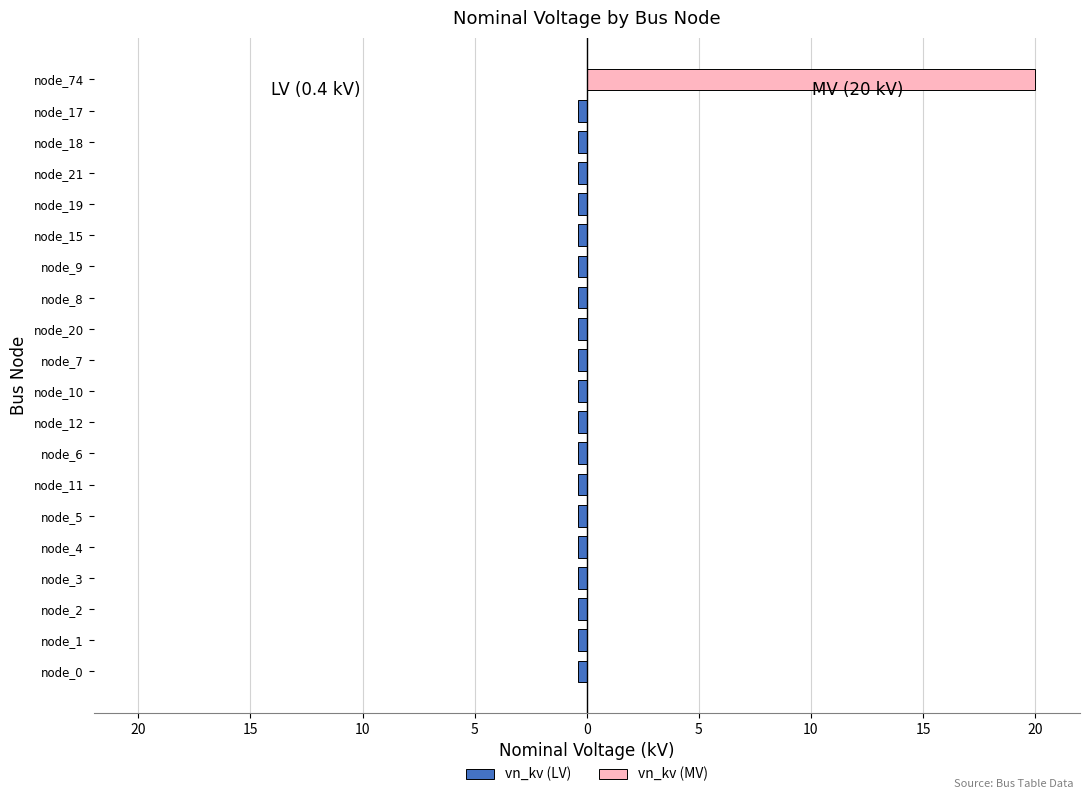

How many values in the vn_kv (MV) series exceed 0?

1